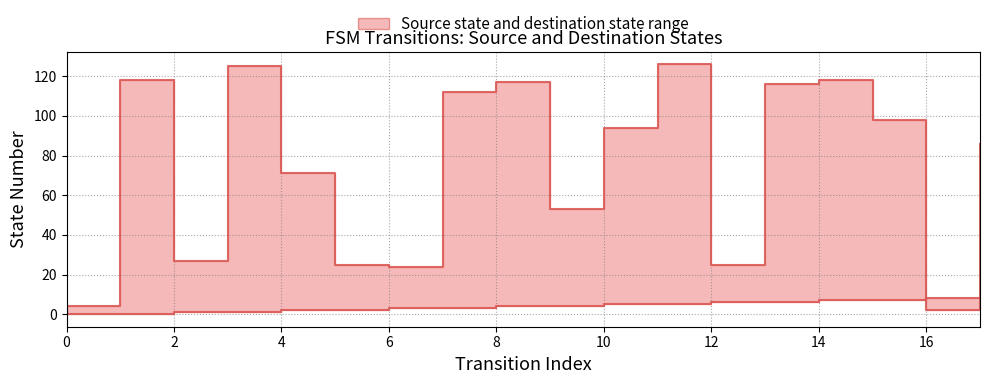

Is the value of destination_state at 13 greater than the value of source_state at 16?

Yes